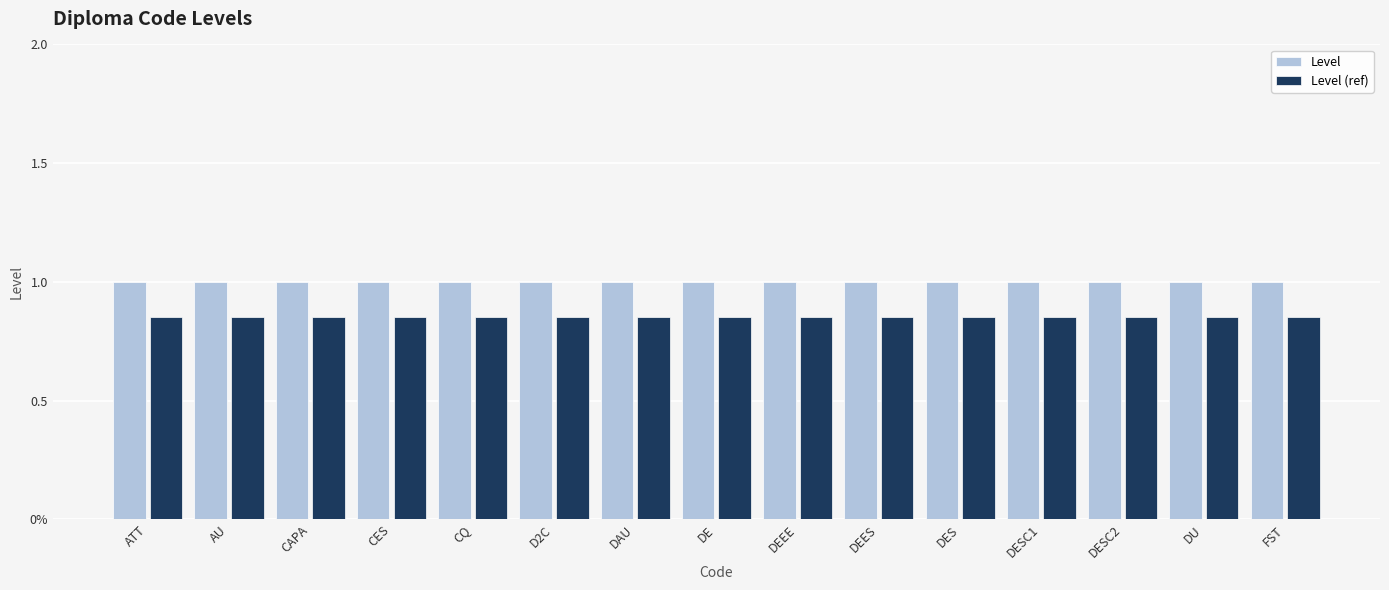

At which category is the sum across all series the highest?

ATT